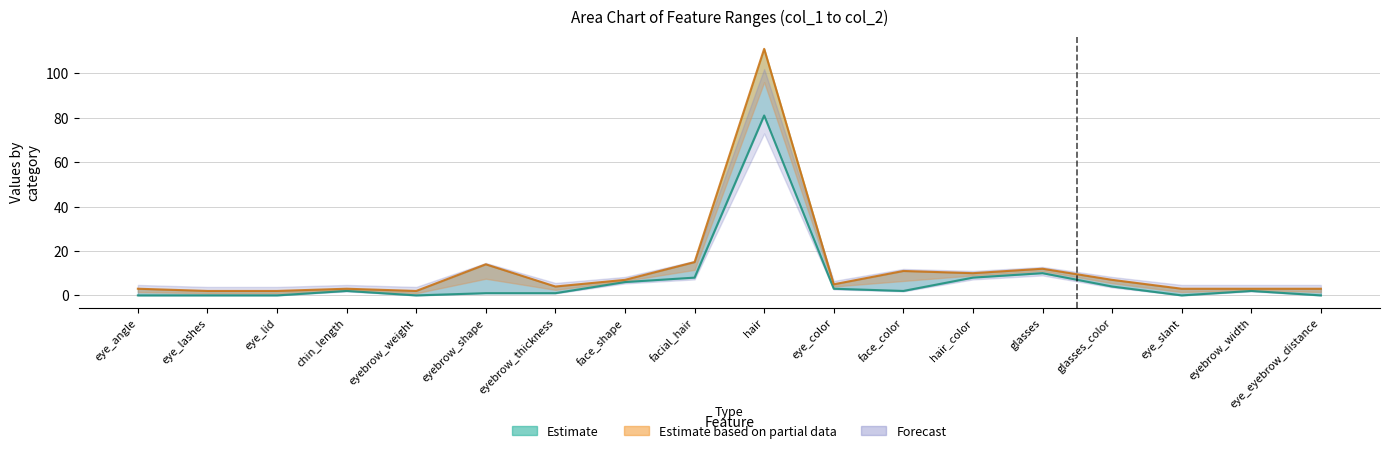

Is it true that col_2 (upper) equals 1 at eye_lid?

False